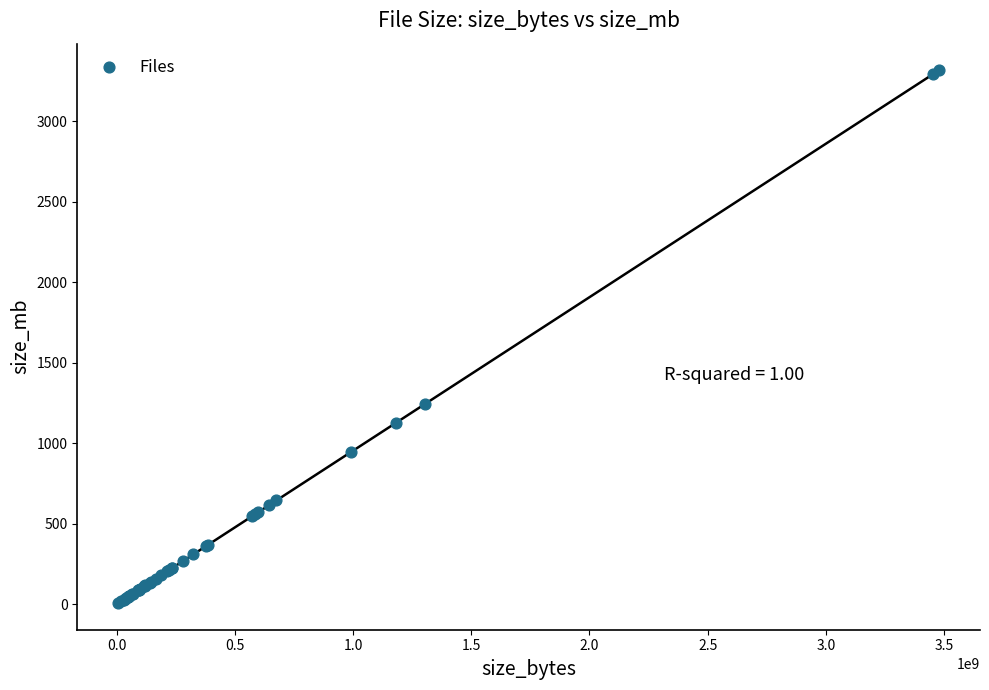

What Y value in the scatter plot is closest to 1662?

1244.0